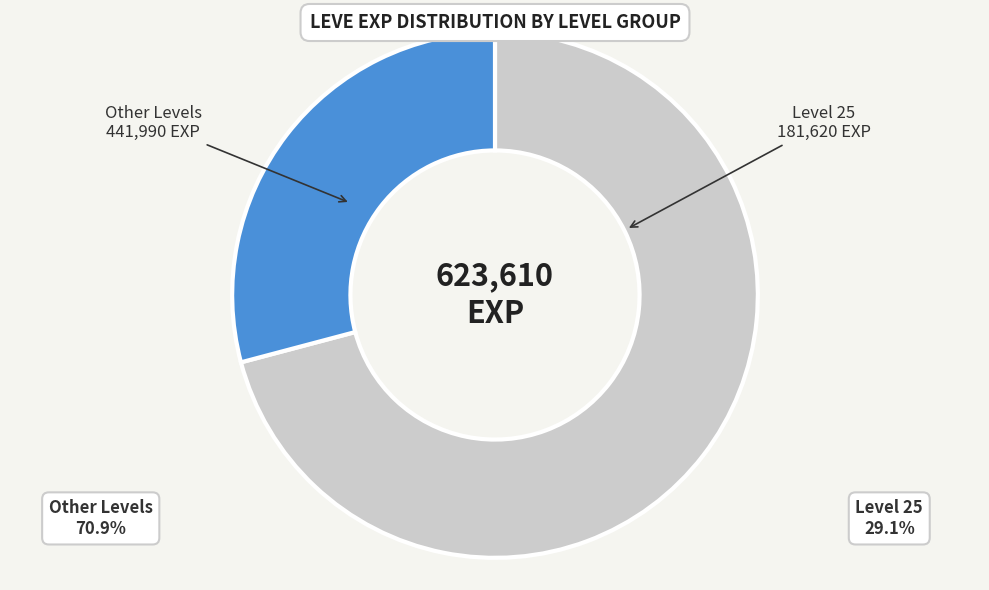

Combined, do Level 25 and Other Levels account for over 50%?

Yes